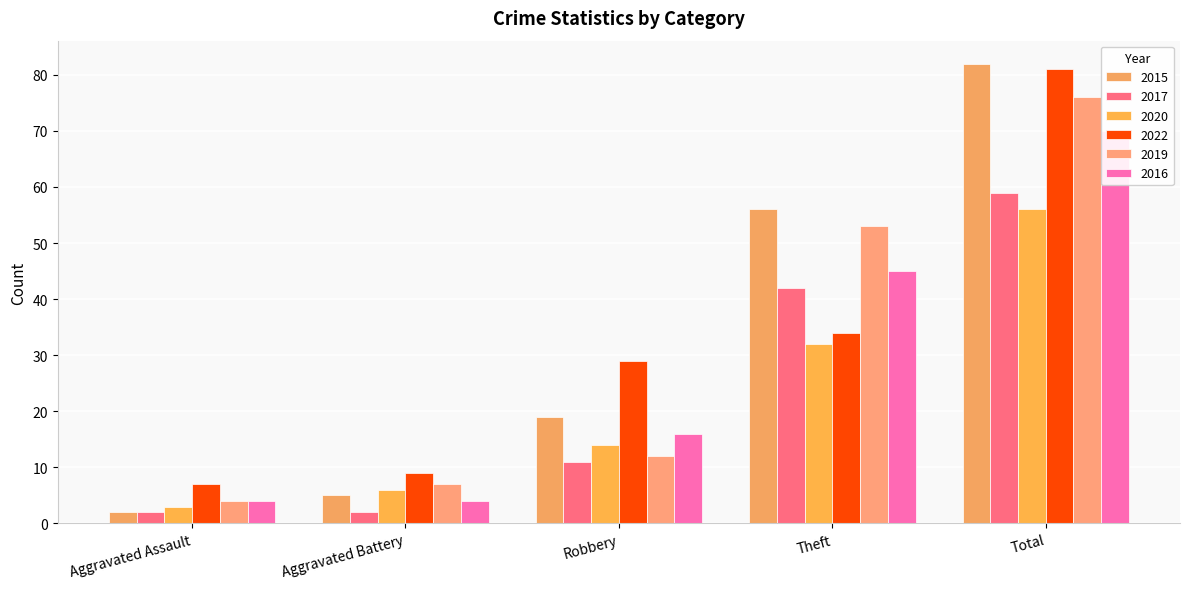

How many data points in 2022 are above 29?

2